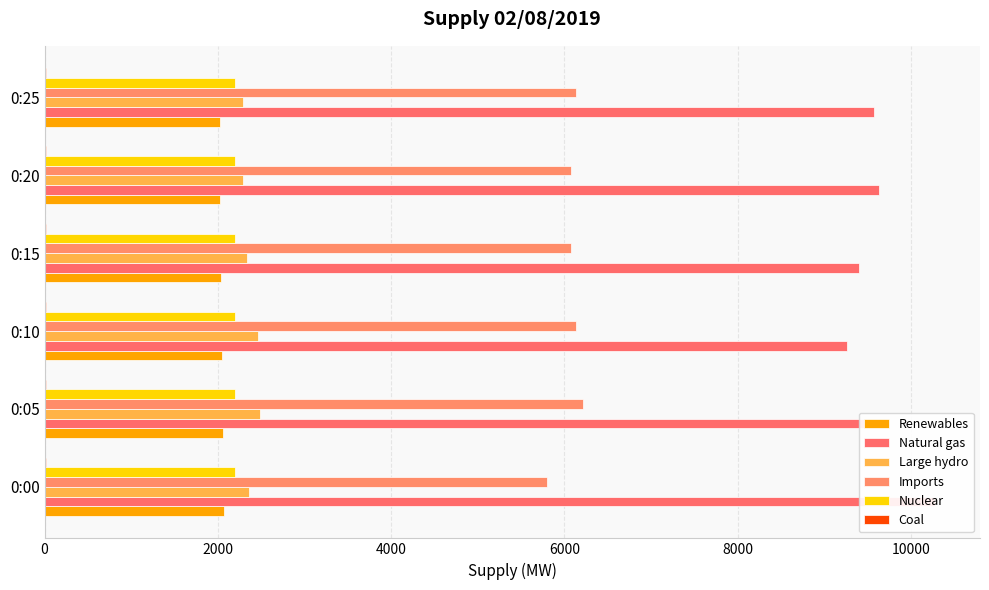

The Renewables series shows 3157 at 0:25. True or false?

False